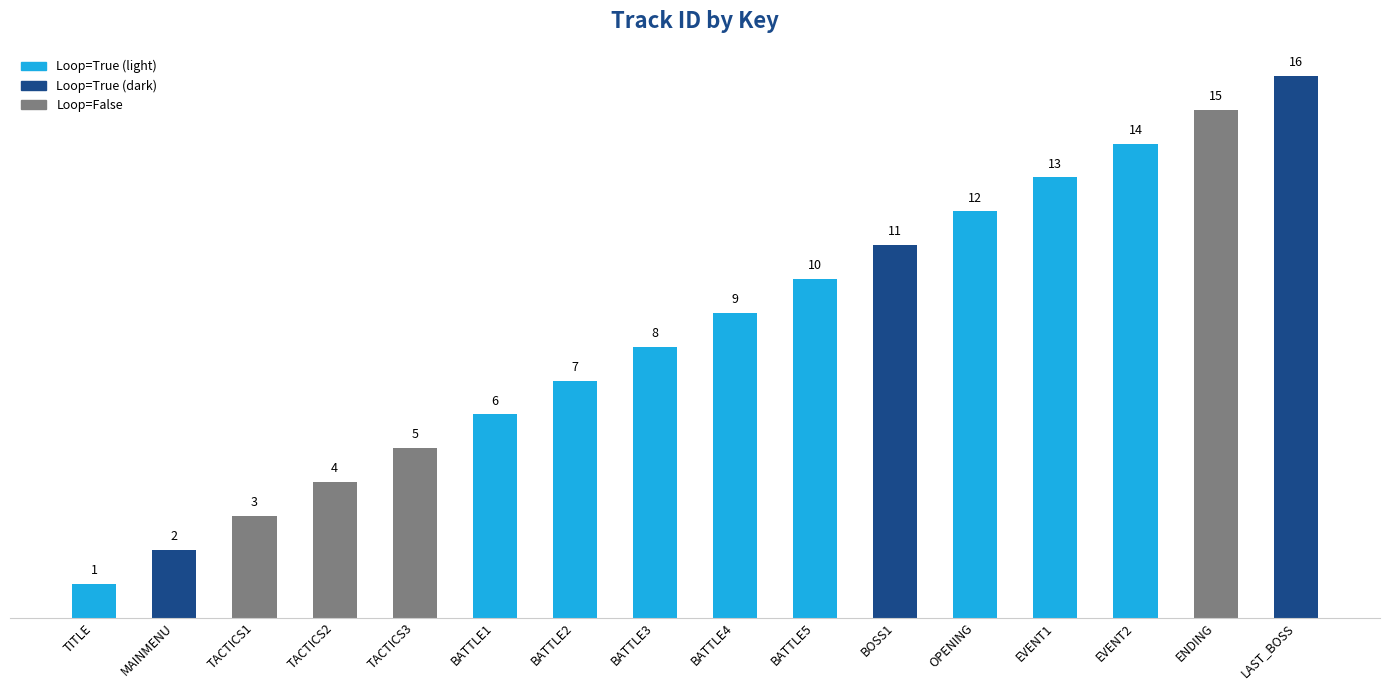

Which category has the lowest value across all series?

TITLE